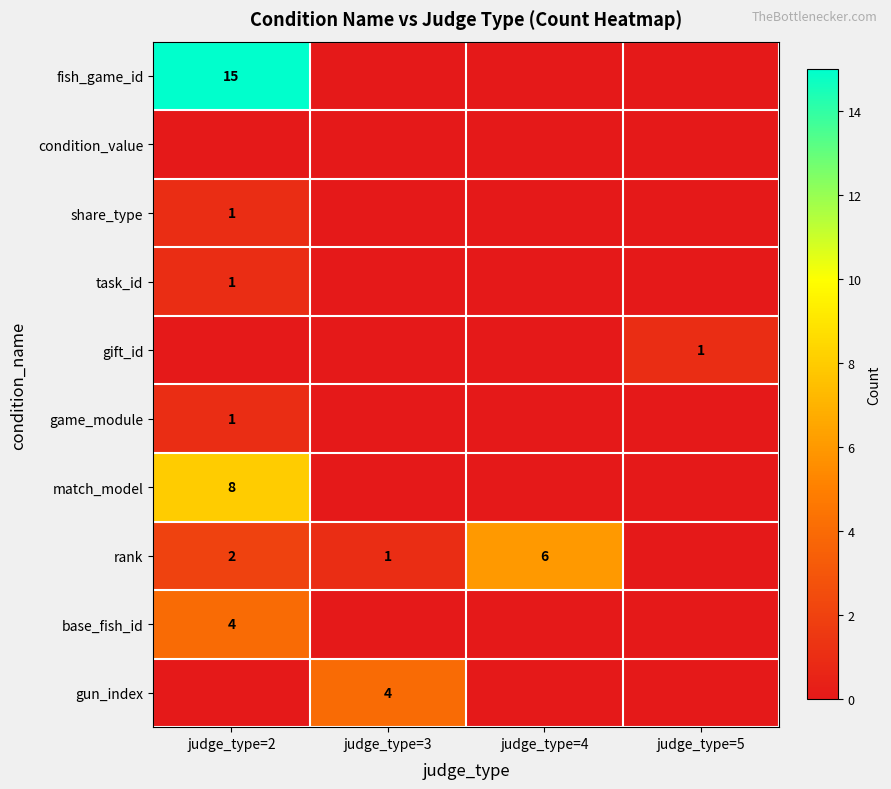

The value of gift_id at judge_type=5 is 1. True or false?

True